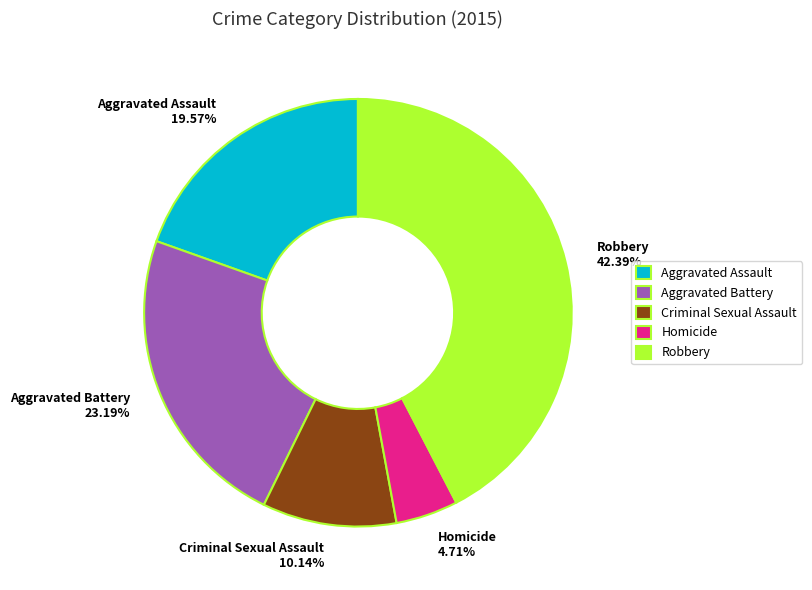

Count the number of slices in the pie.

5